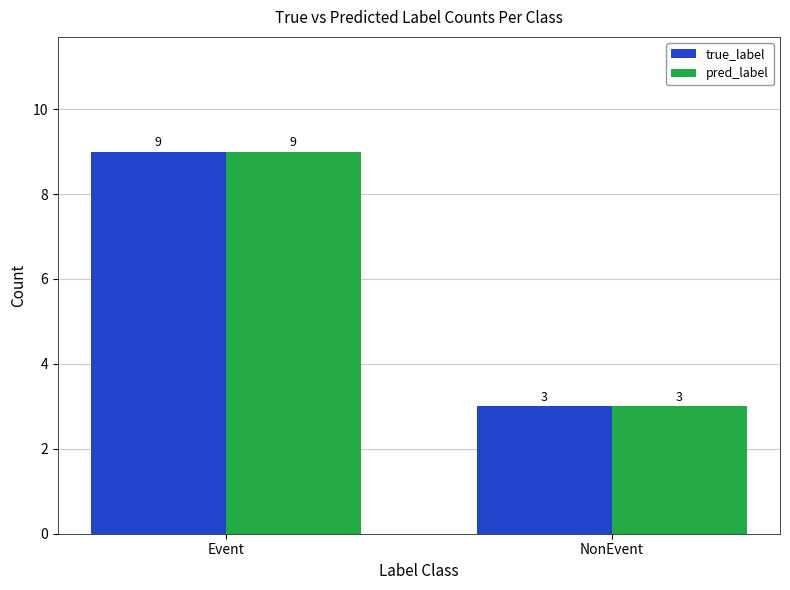

What is the average value of the pred_label series?

6